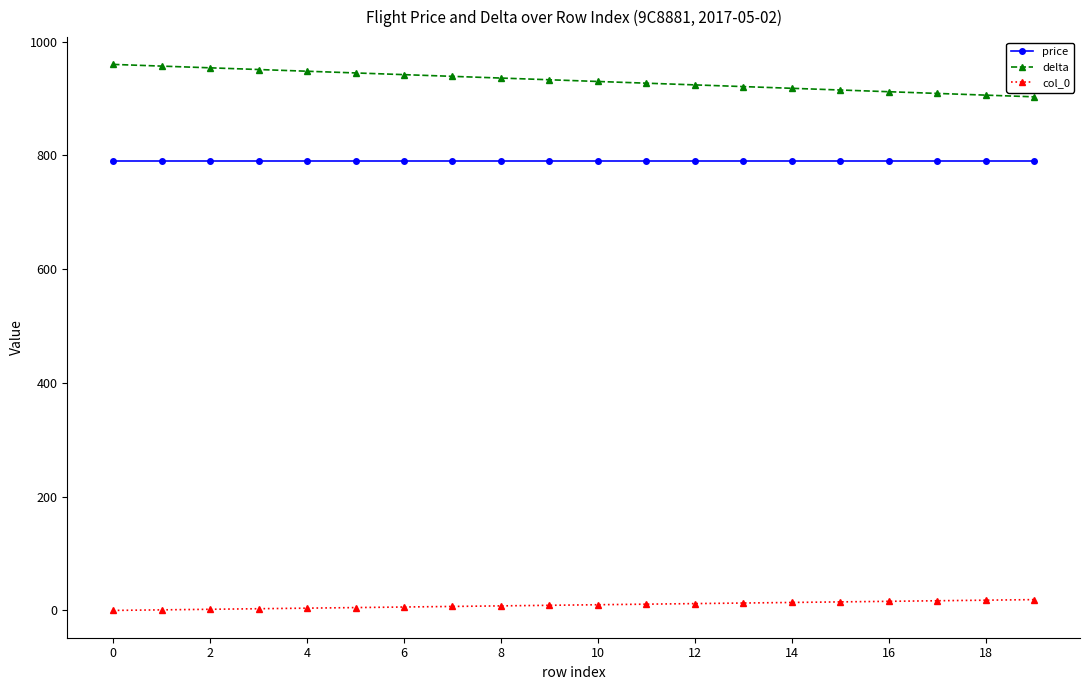

Does the chart display data point markers on the line(s)?

Yes